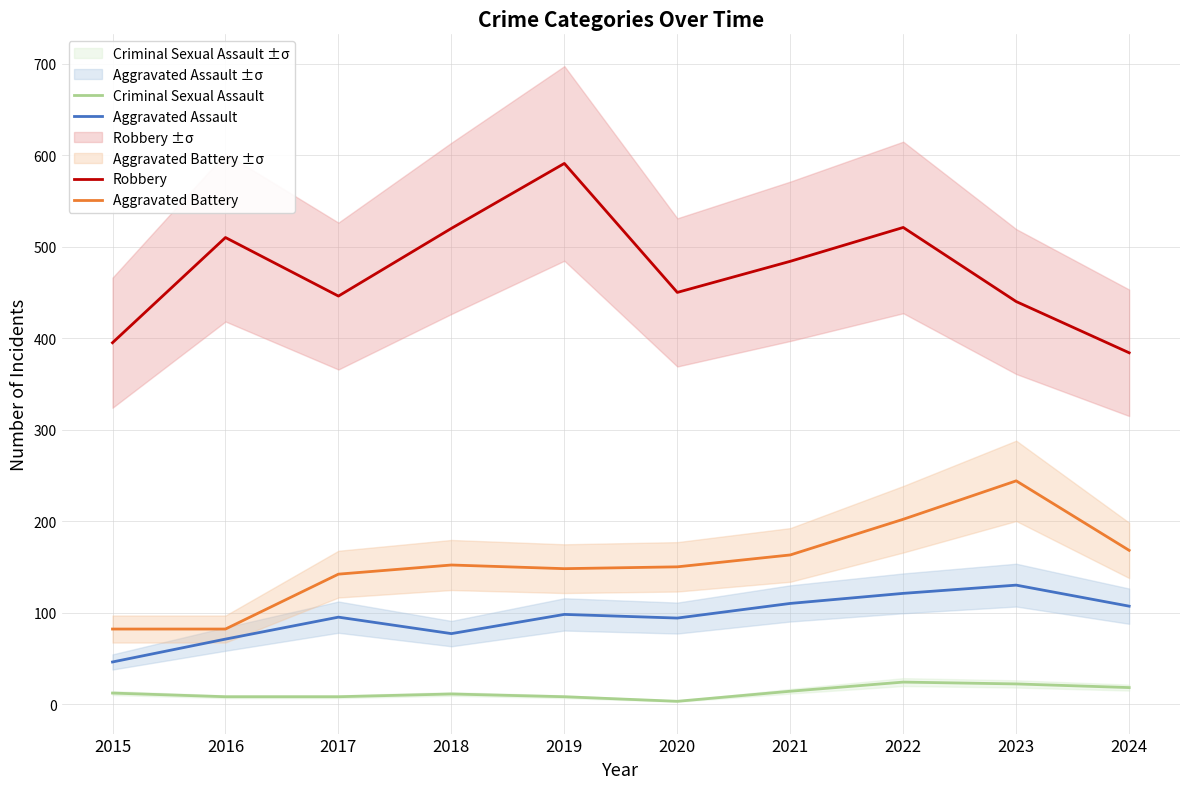

At which label does Criminal Sexual Assault reach its minimum?

2020